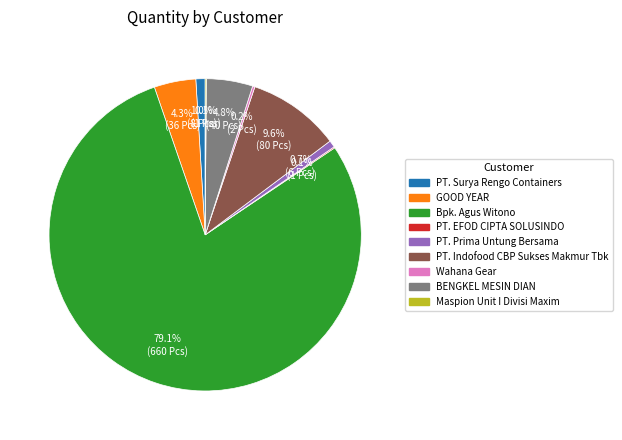

Which category accounts for the majority?

Bpk. Agus Witono